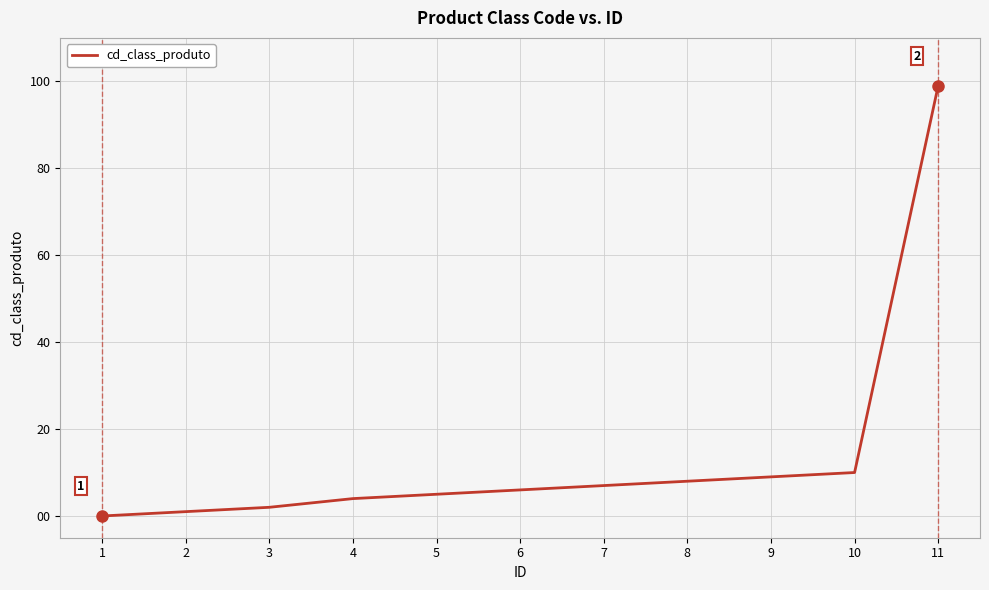

What is the average value?

14